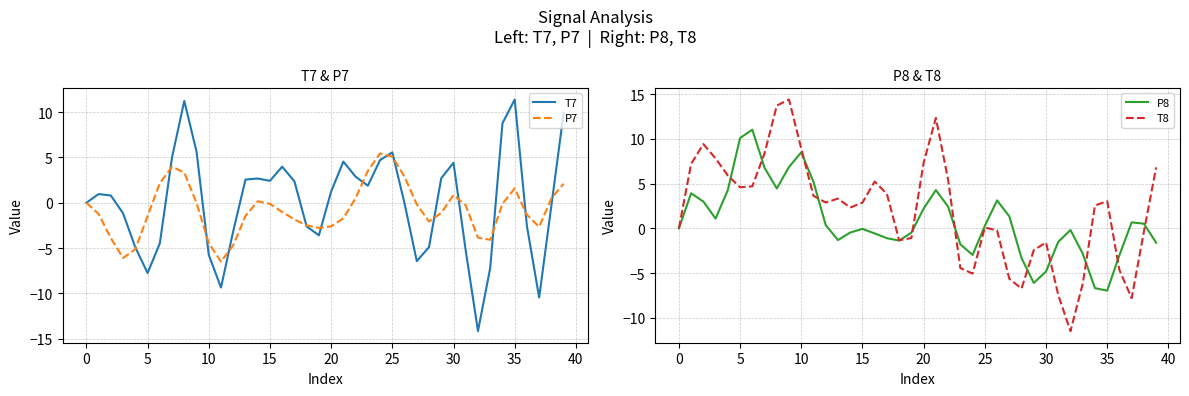

What is the highest value of the T7 series?

11.4